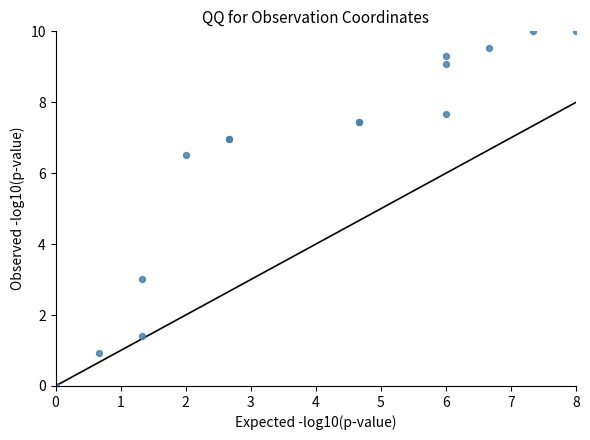

What Y value in the scatter plot is closest to 5?

6.5